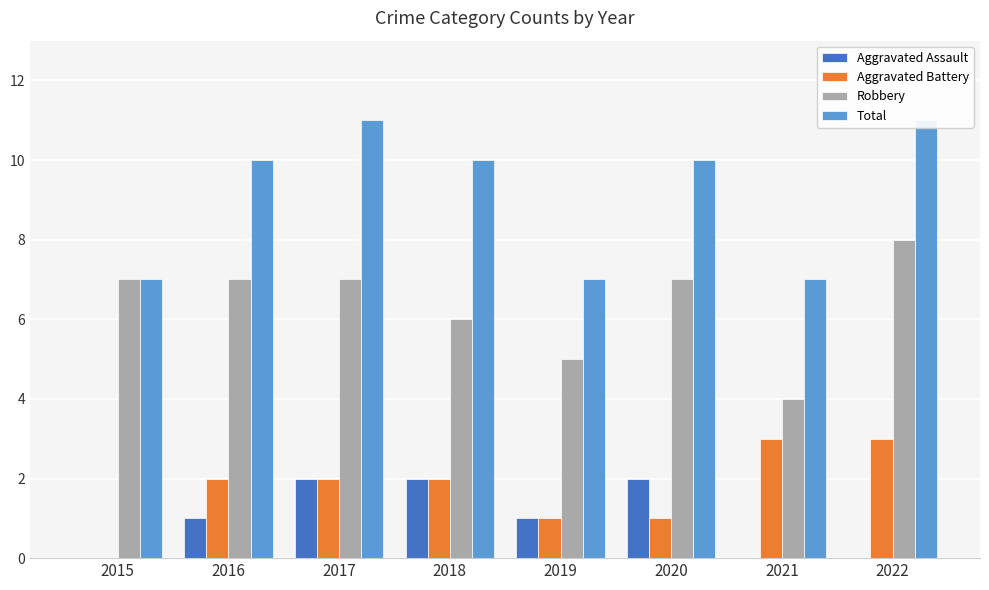

Which series has the widest spread of values?

Robbery